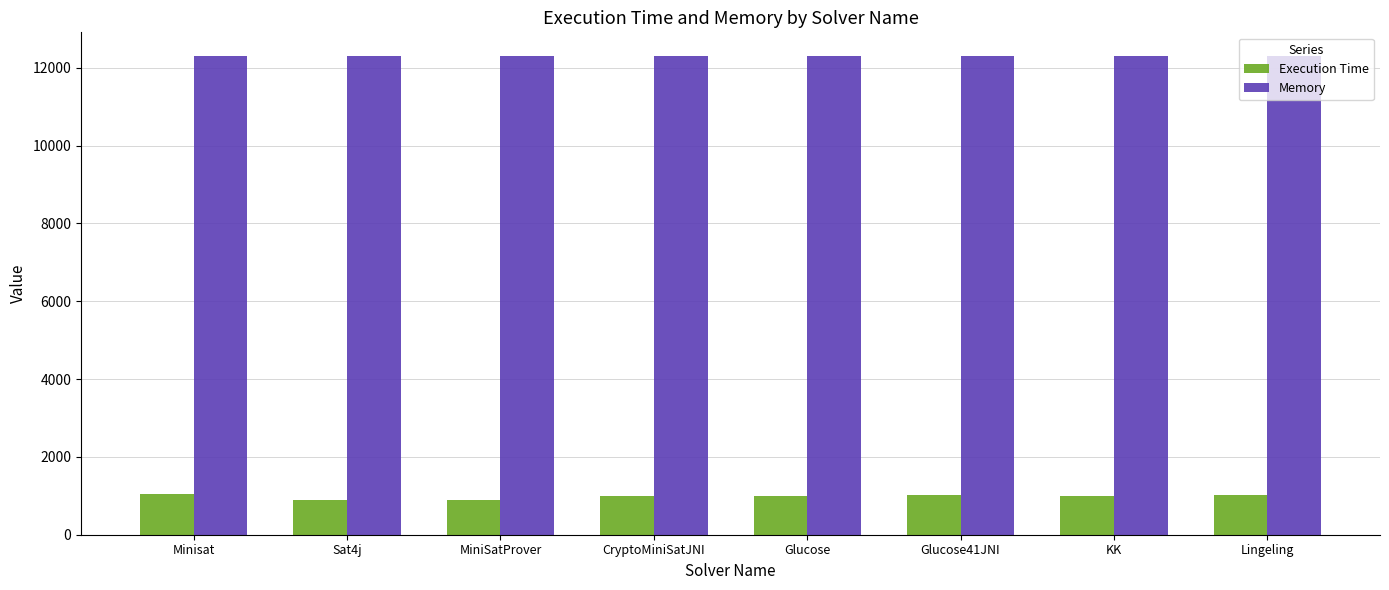

At how many categories does at least one series exceed 5085?

8